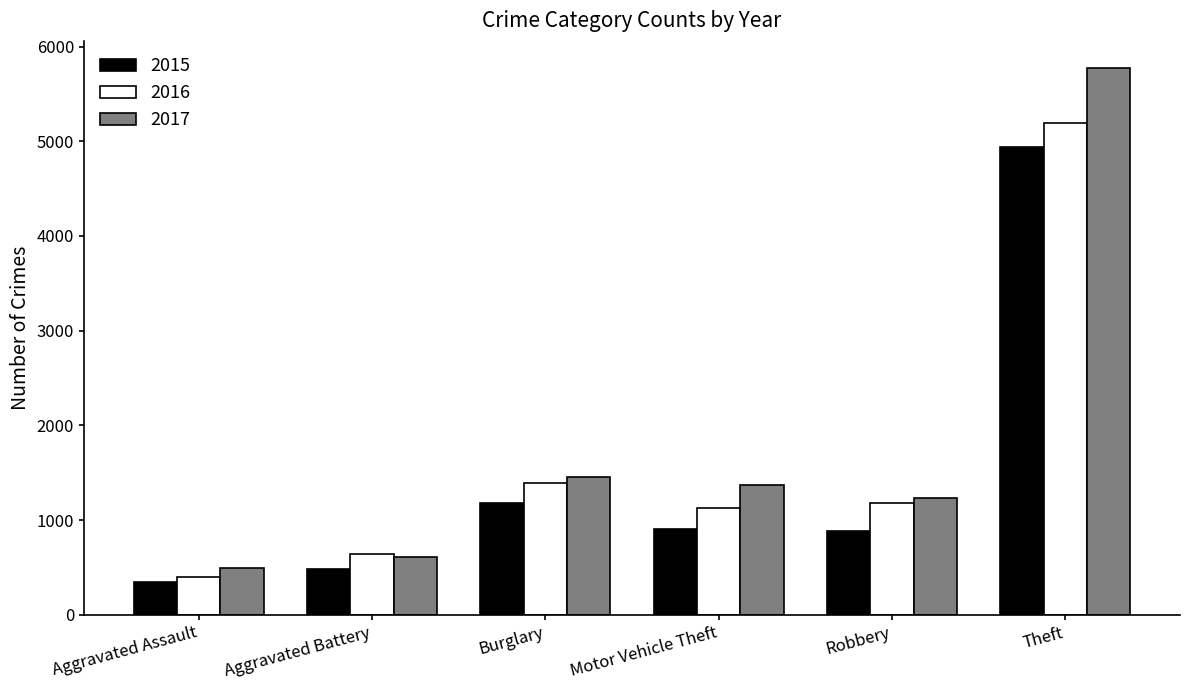

At which label does 2017 reach its peak?

Theft